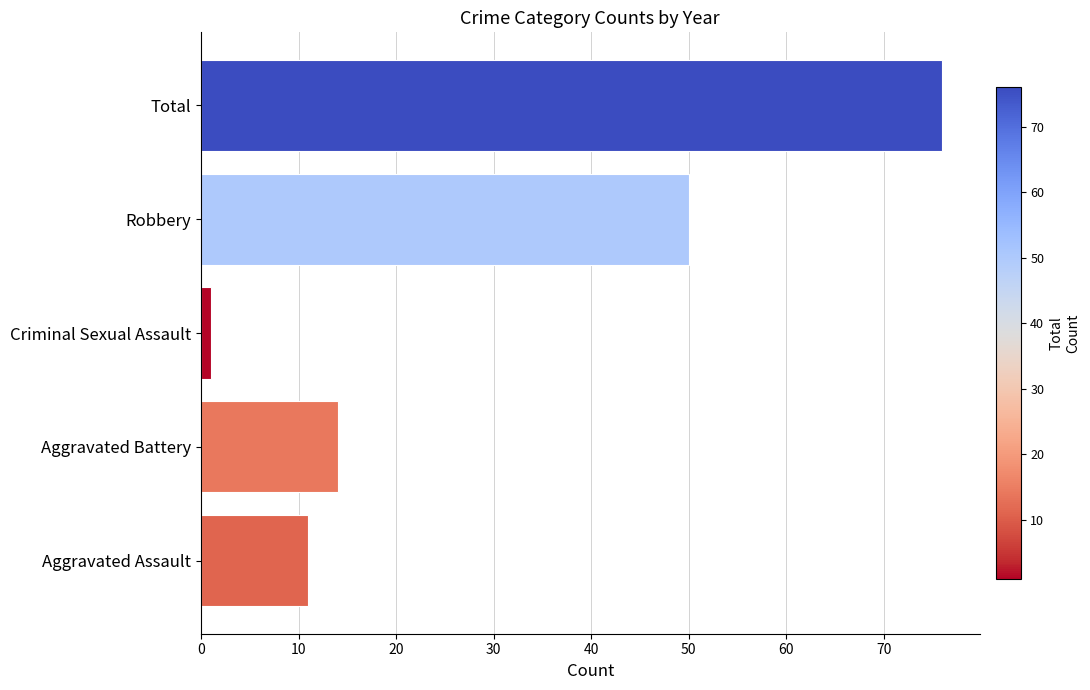

Rank the categories by value from lowest to highest.

Criminal Sexual Assault, Aggravated Assault, Aggravated Battery, Robbery, Total